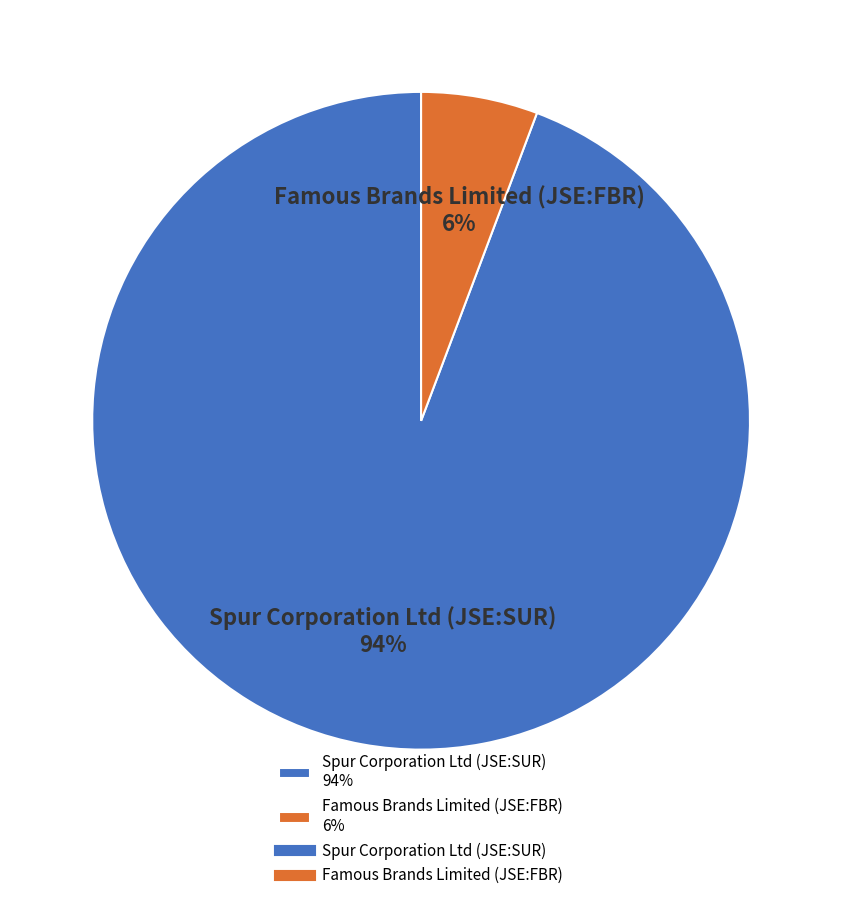

Is it true that Famous Brands Limited (JSE:FBR) is 6% of the pie?

True